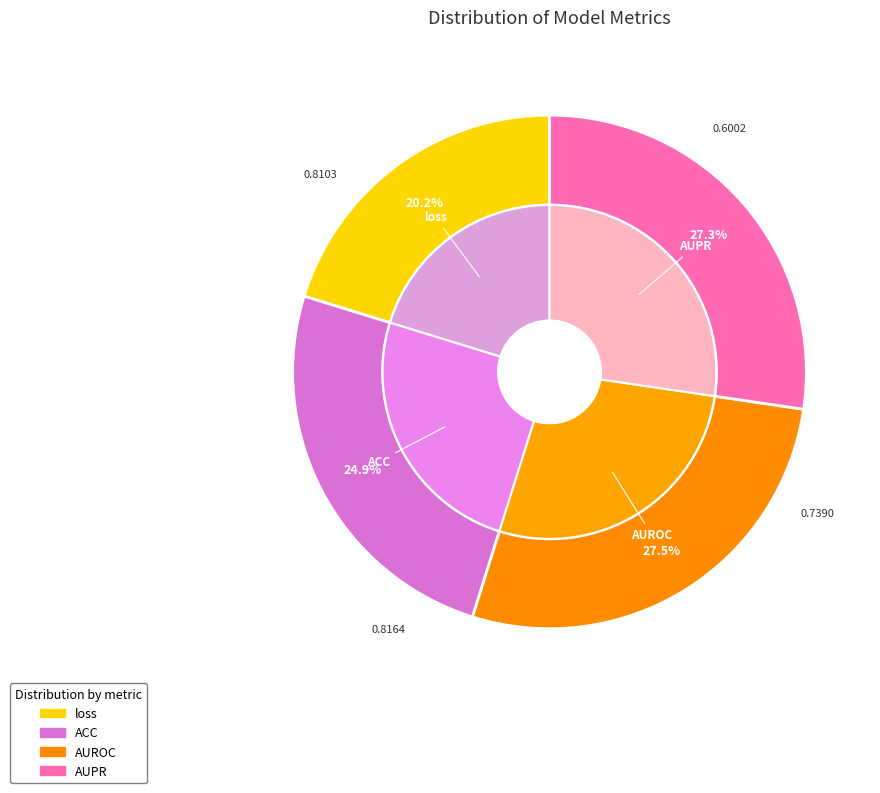

How many segments does this pie chart have?

4